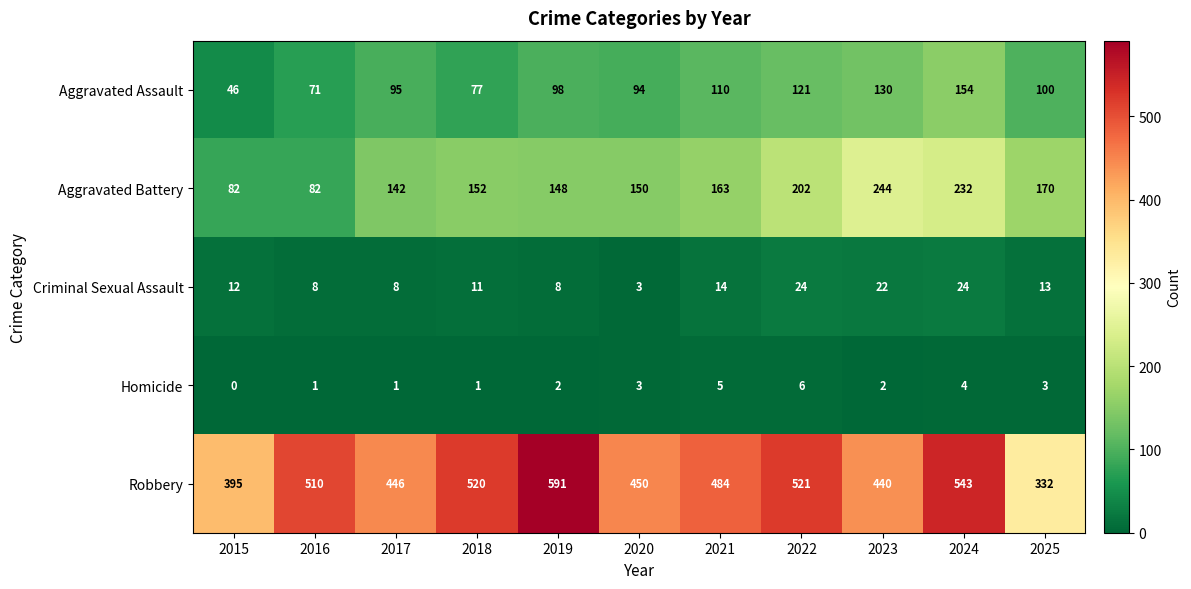

Which series has the largest total across all categories?

Robbery